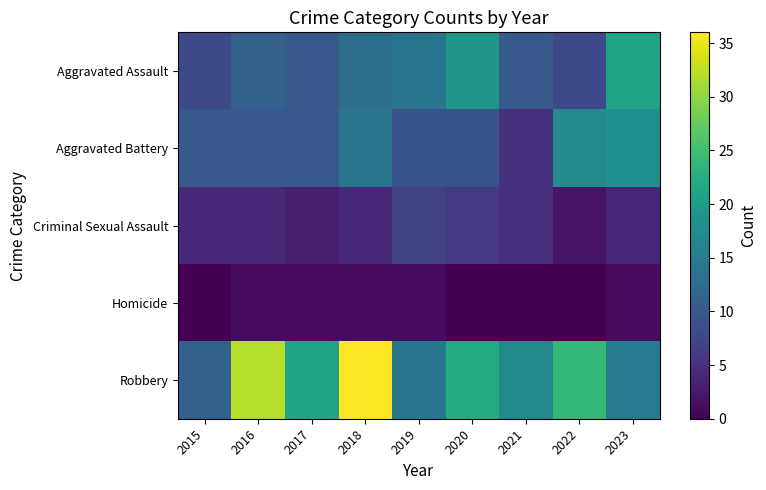

At which category is the sum across all series the highest?

2018